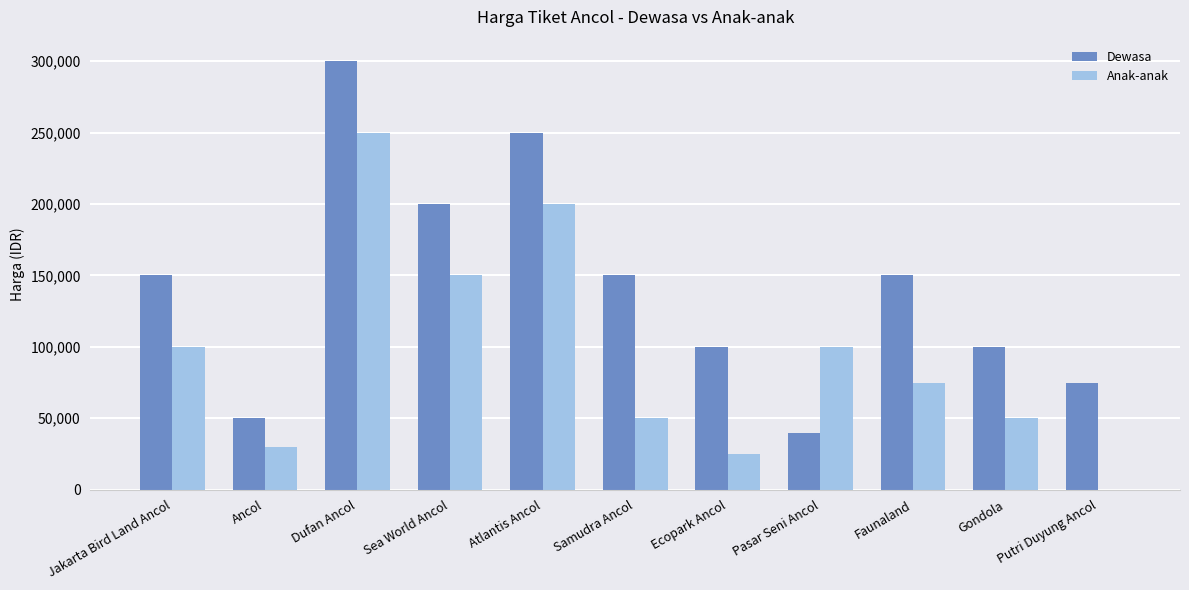

Which series has the largest total across all categories?

Dewasa